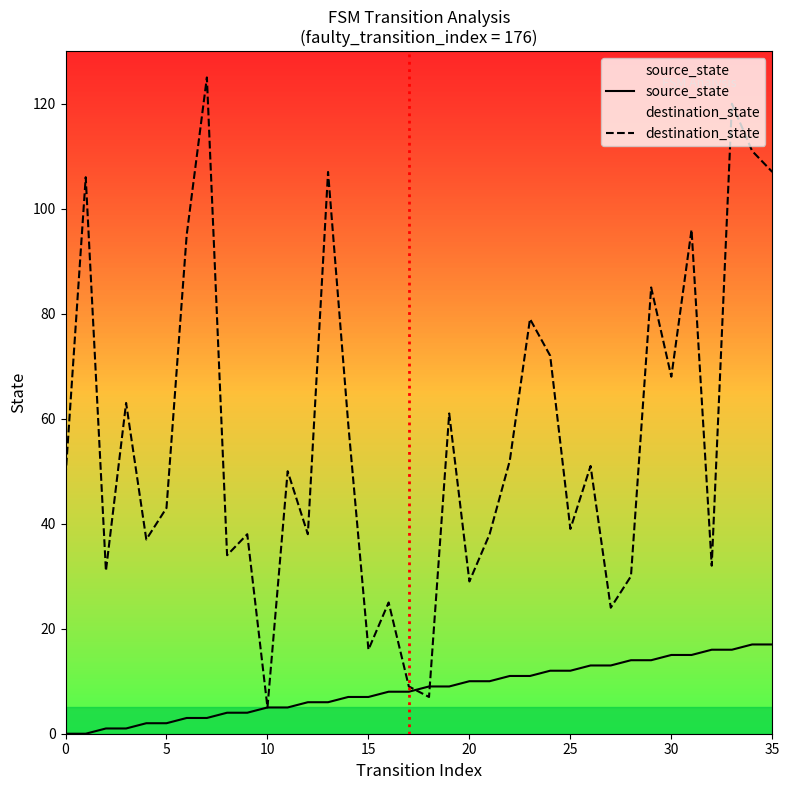

Which series changed the most between 20 and 21?

destination_state